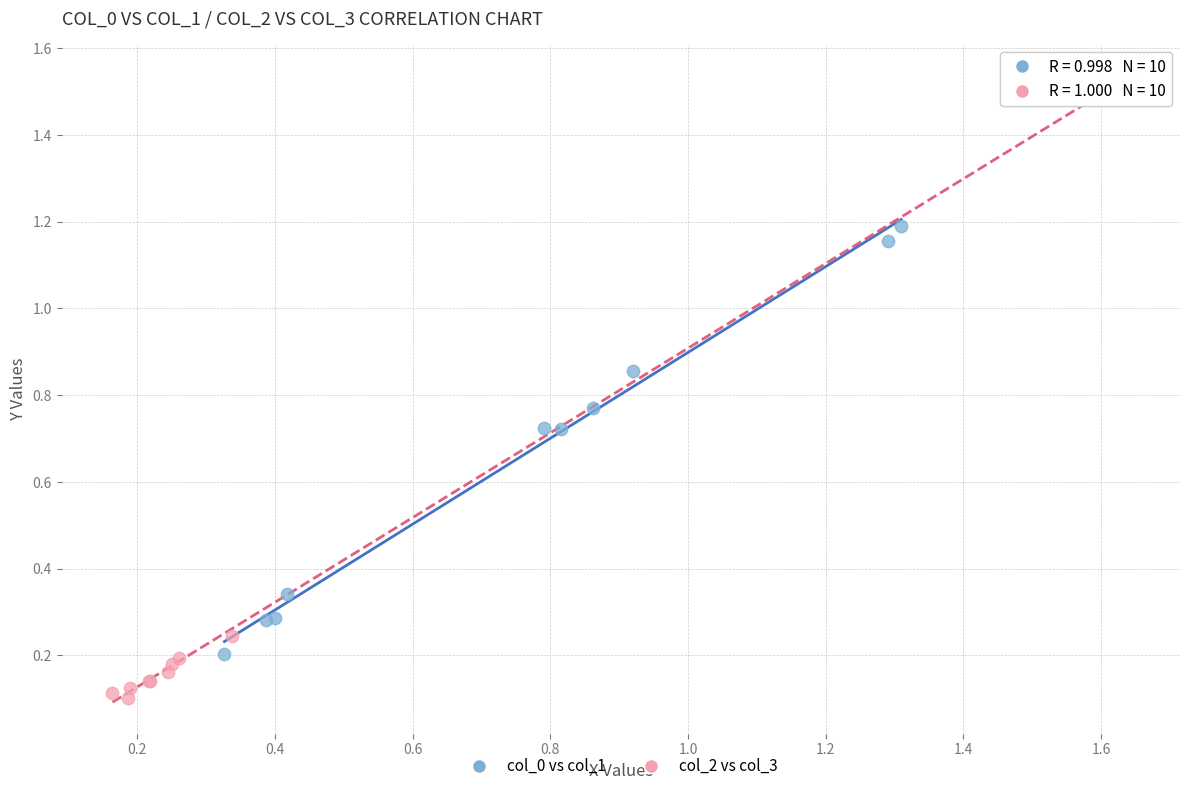

Which series reaches the maximum Y coordinate?

col_2 vs col_3